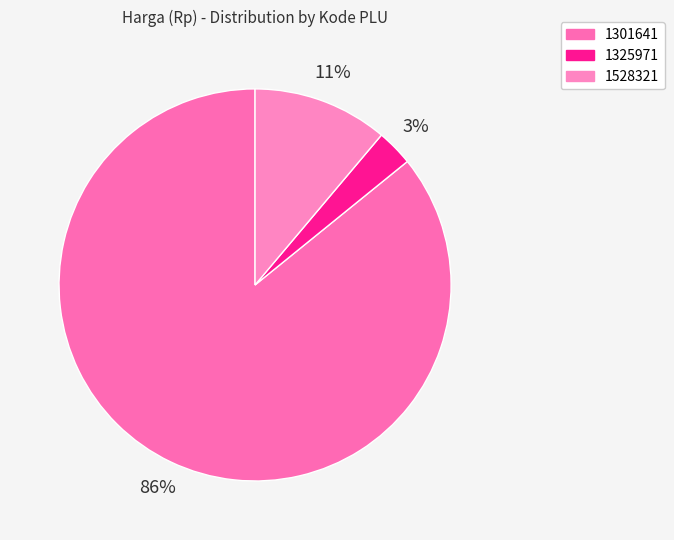

To the nearest percent, what is the difference between the 1325971 and 1301641 slice percentages?

83%